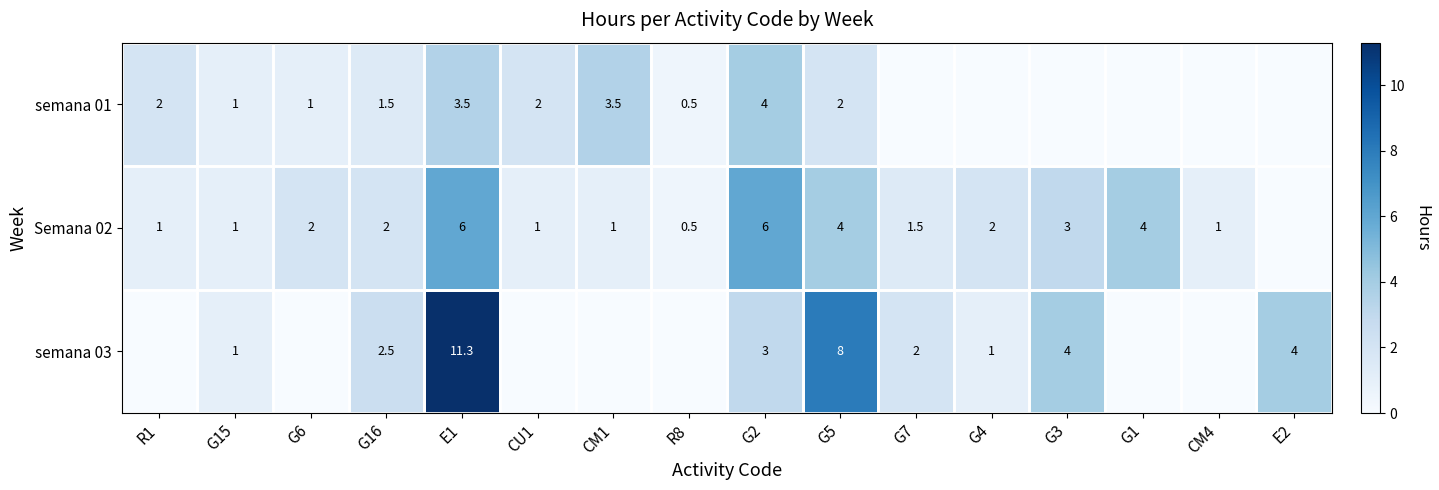

Is it true that Semana 02 equals 3.0 at G3?

True